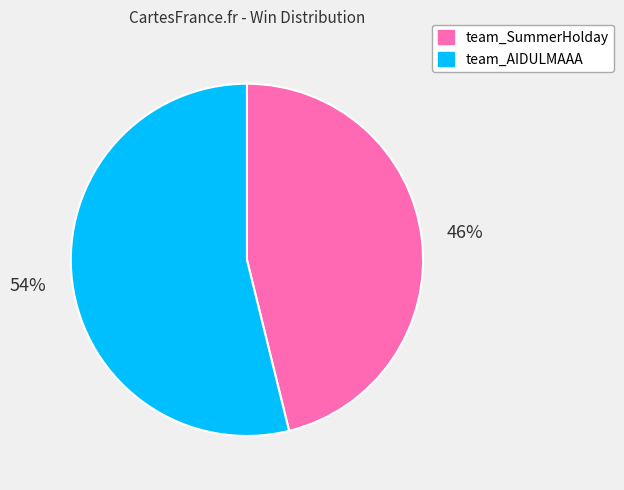

Which category has the biggest portion of the pie?

team_AIDULMAAA